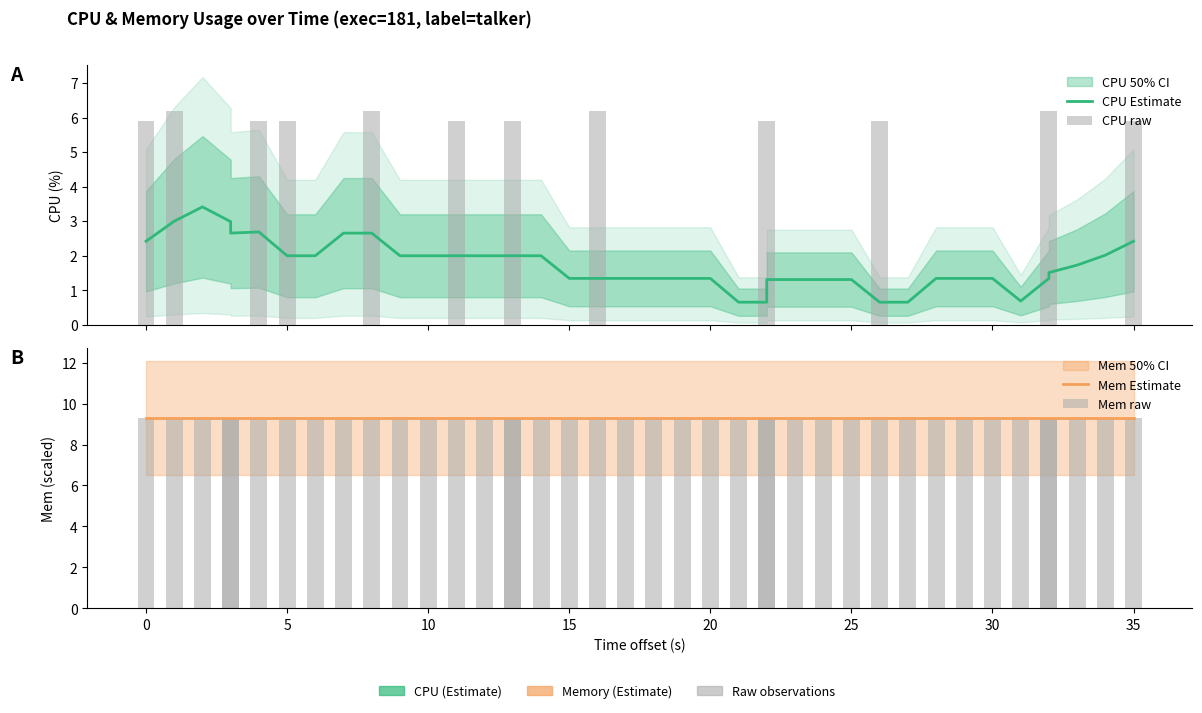

Which category has the lowest value across all series?

5